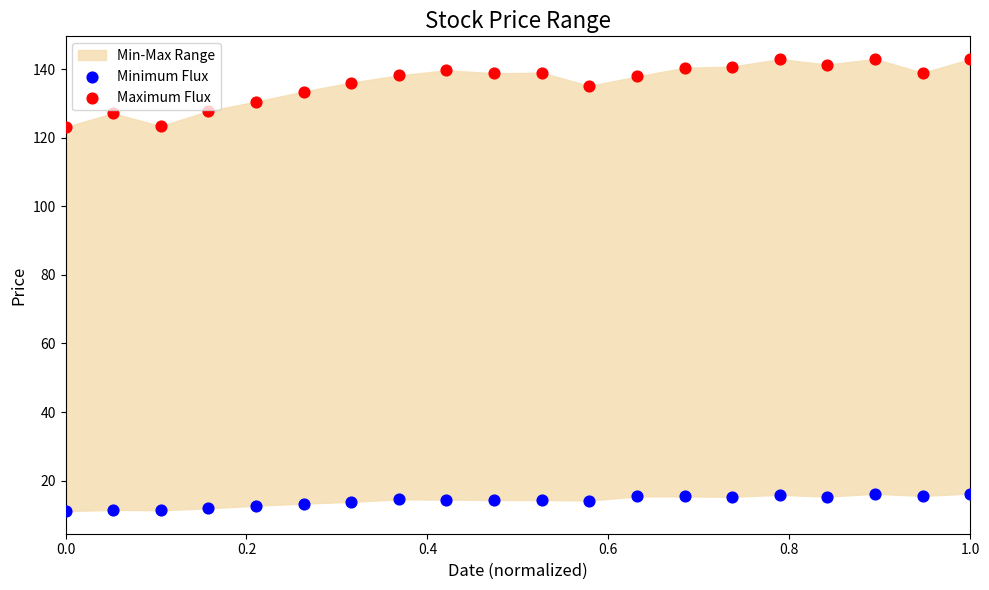

Which series has the largest Y range (max minus min)?

Maximum Flux